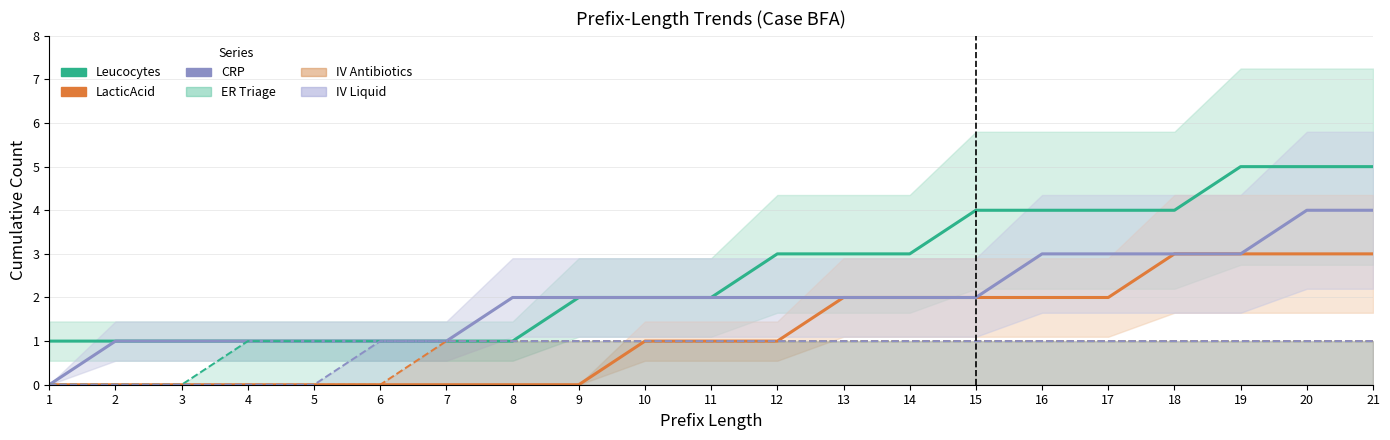

True or false: IV Antibiotics and CRP cross at least once.

False